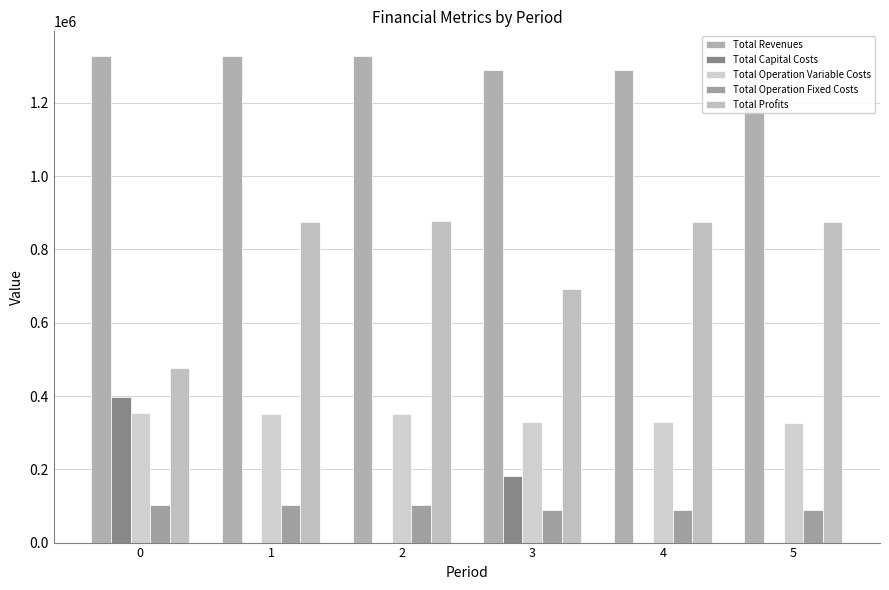

What is the spread (max minus min) of values at 3?

1202237.7